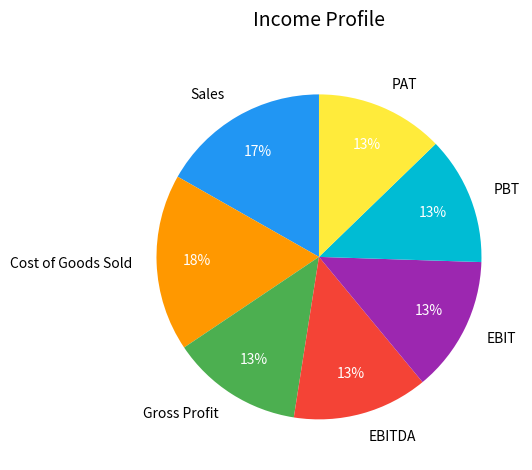

Between PBT and Sales, which is larger?

Sales